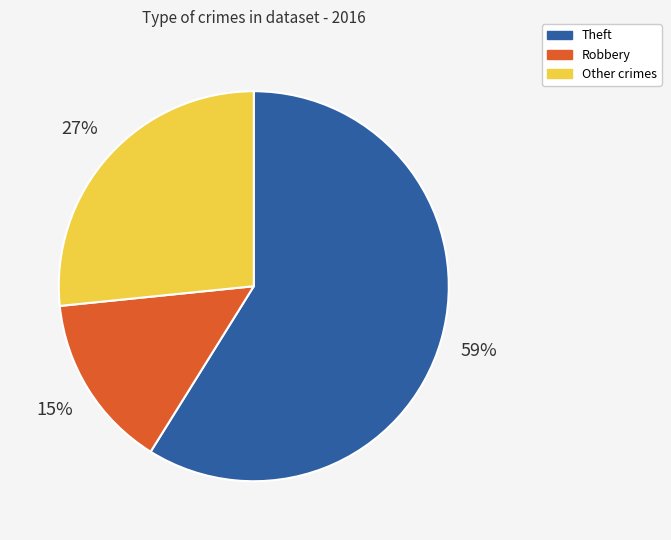

How many segments does this pie chart have?

3